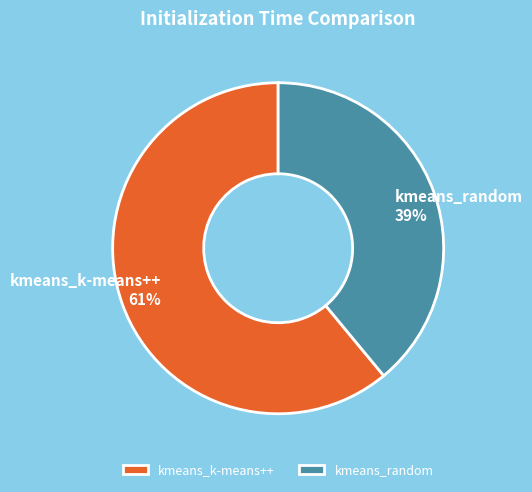

Which has a higher value, kmeans_k-means++ or kmeans_random?

kmeans_k-means++